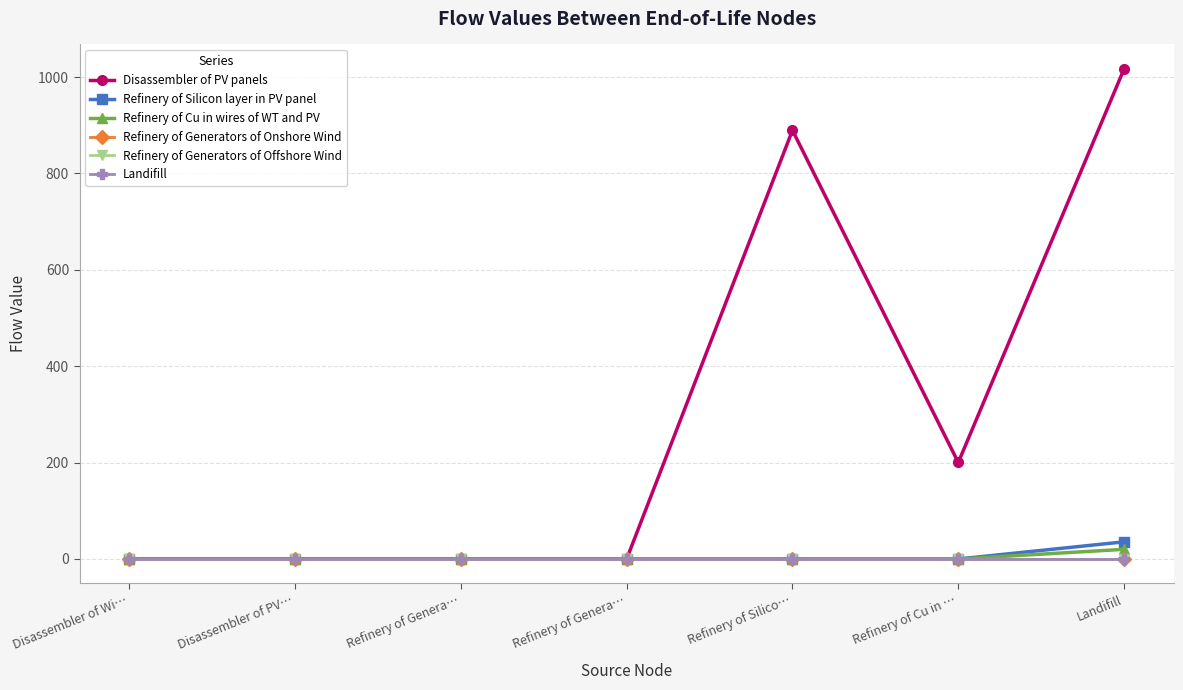

Does the chart have visible grid lines?

Yes